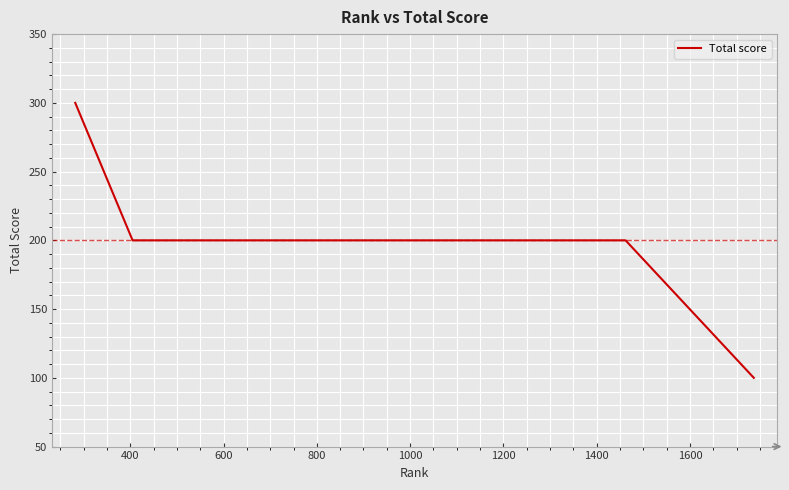

What is the difference between the maximum and minimum values?

200